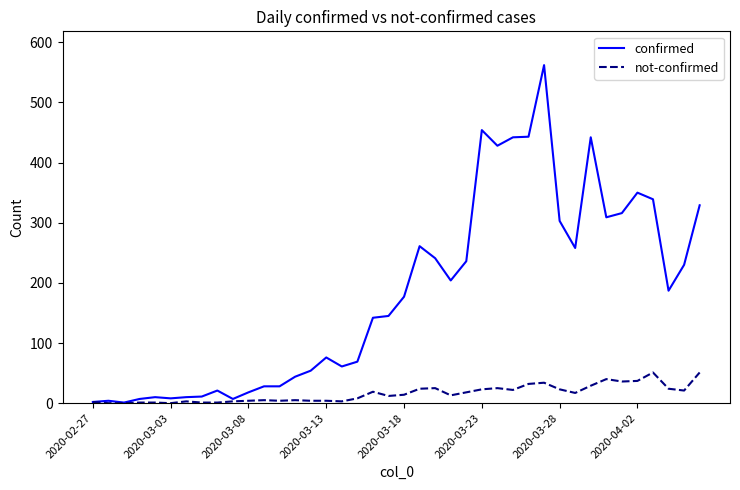

Which series has the largest total across all categories?

confirmed